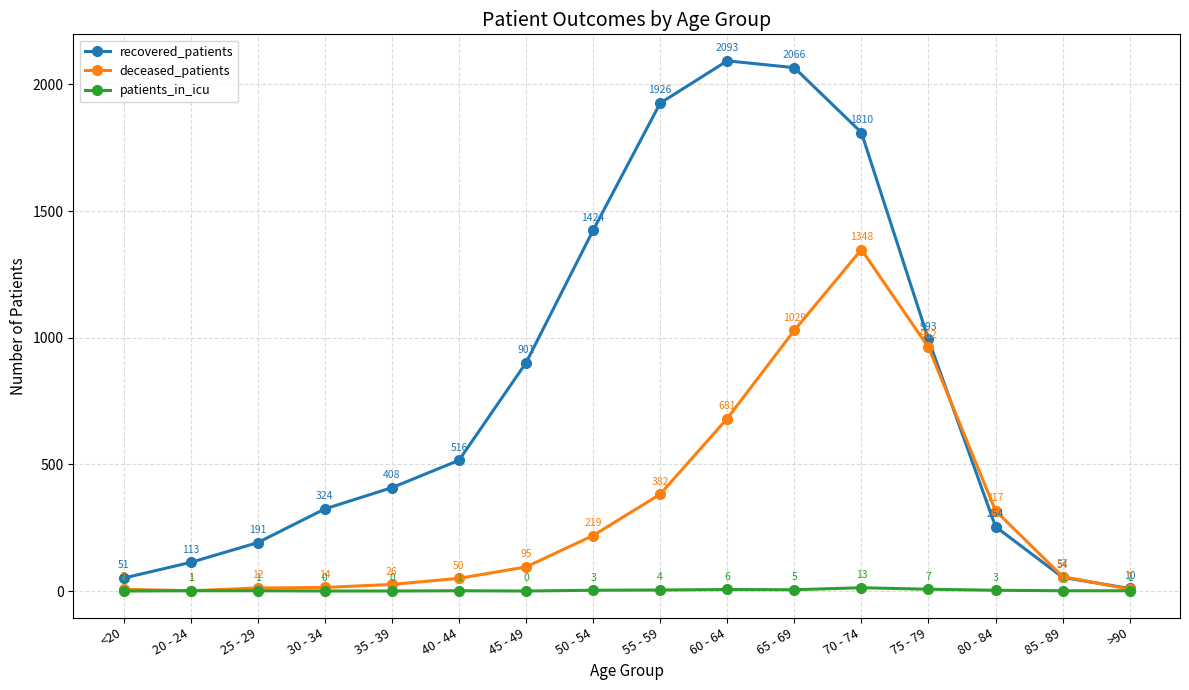

What value does the recovered_patients series have at 30 - 34, to the nearest 100?

300